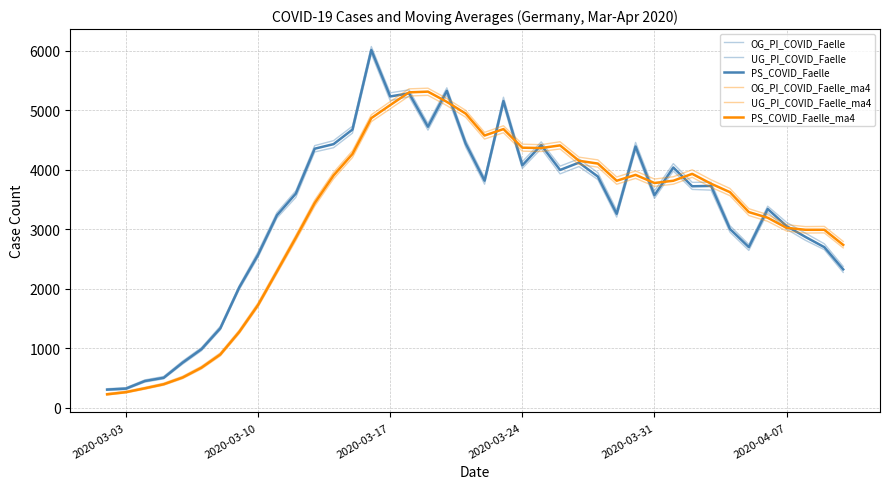

How many lines are shown in the chart?

6